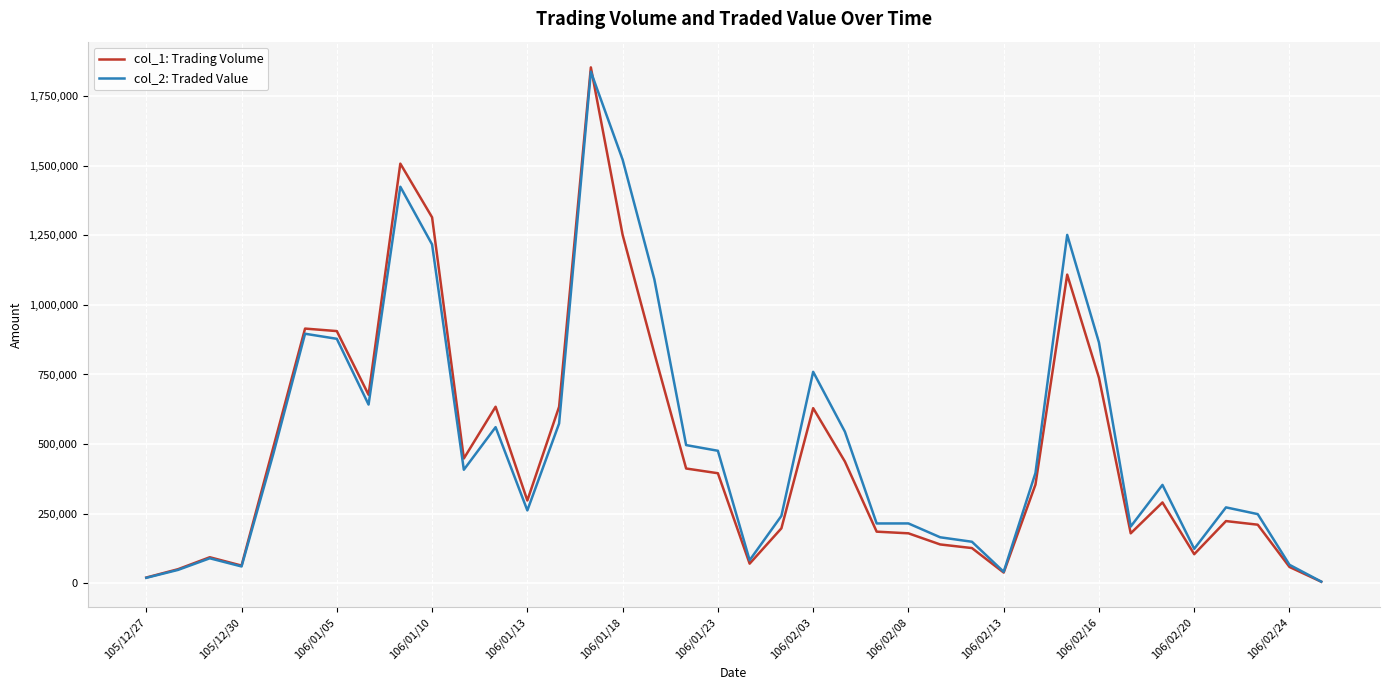

What is the maximum value shown in the chart?

1854000